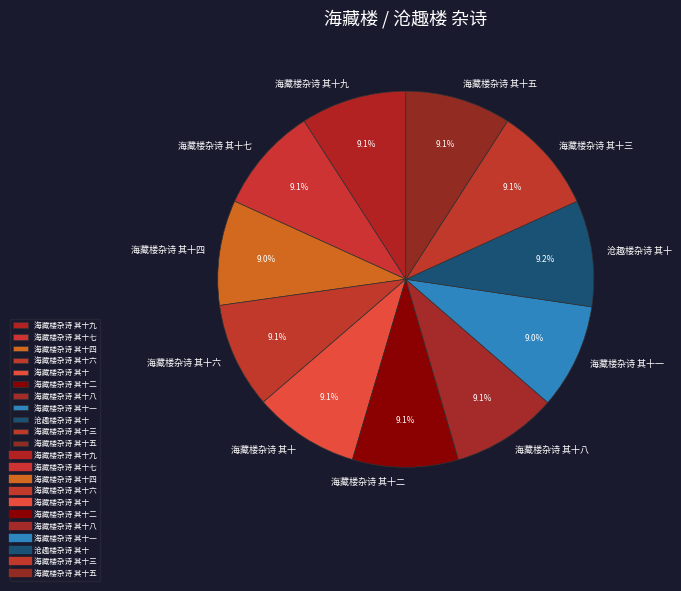

What percentage do 海藏楼杂诗 其十一 and 海藏楼杂诗 其十八 together represent?

18.1%